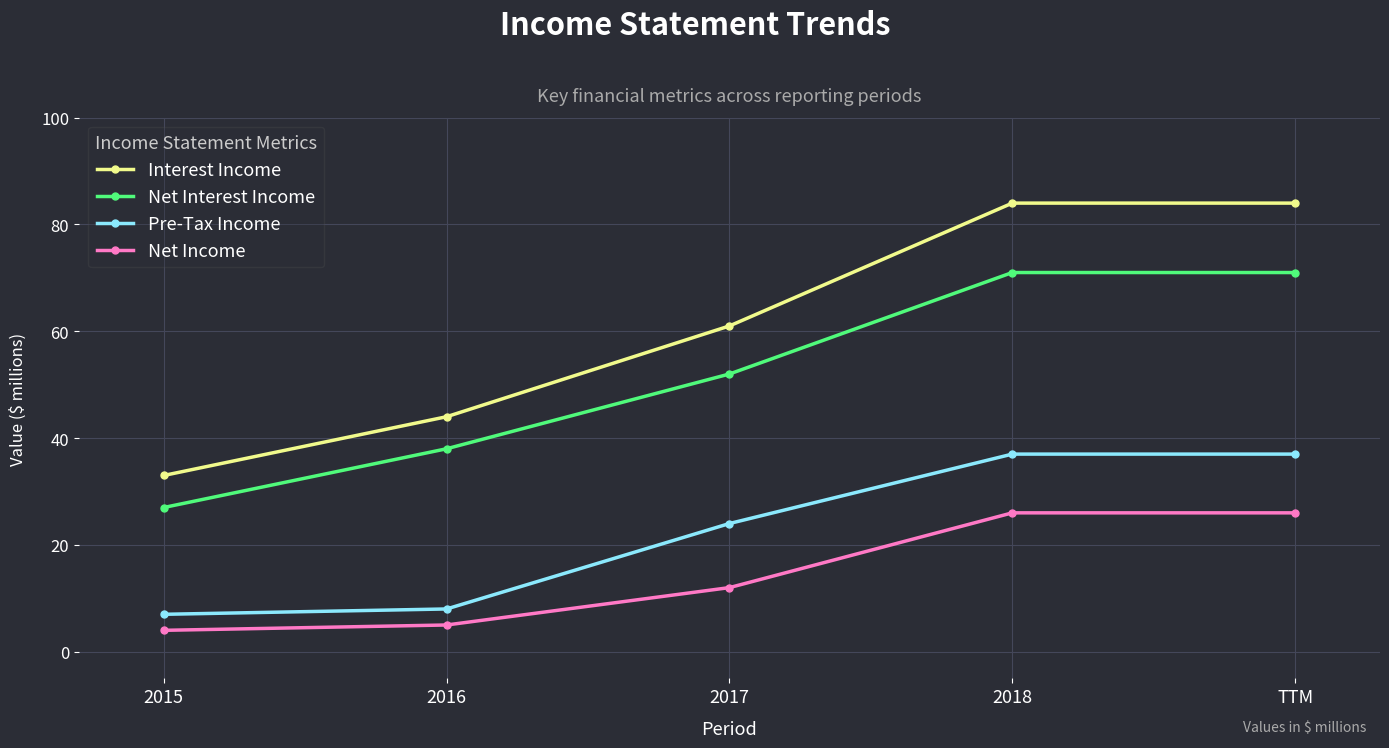

Which series has the largest range (max minus min)?

Interest Income